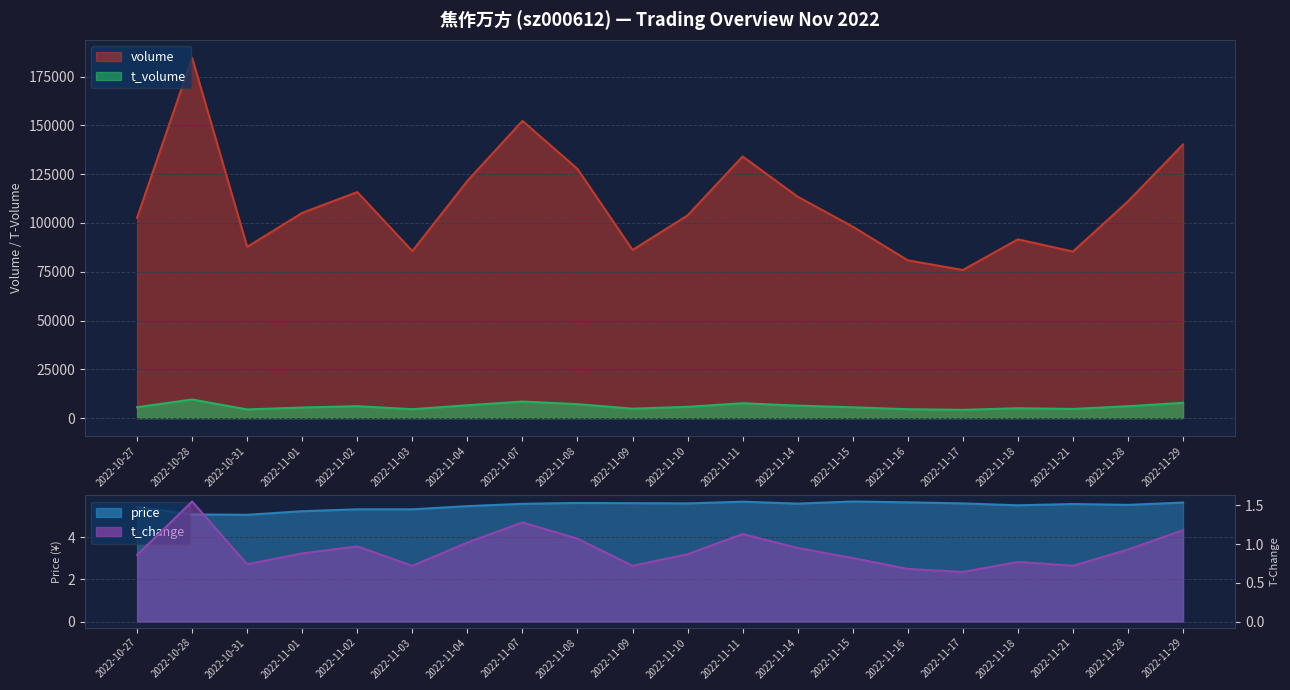

Which category has the highest value in the volume series?

2022-10-28